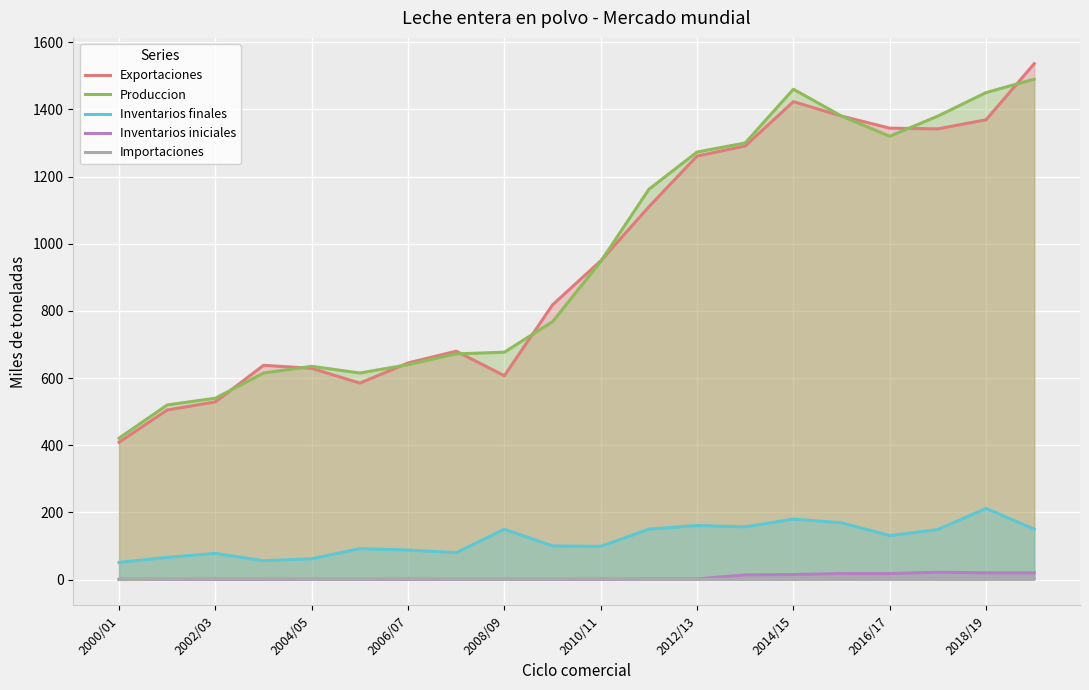

Which series has the largest range (max minus min)?

Exportaciones